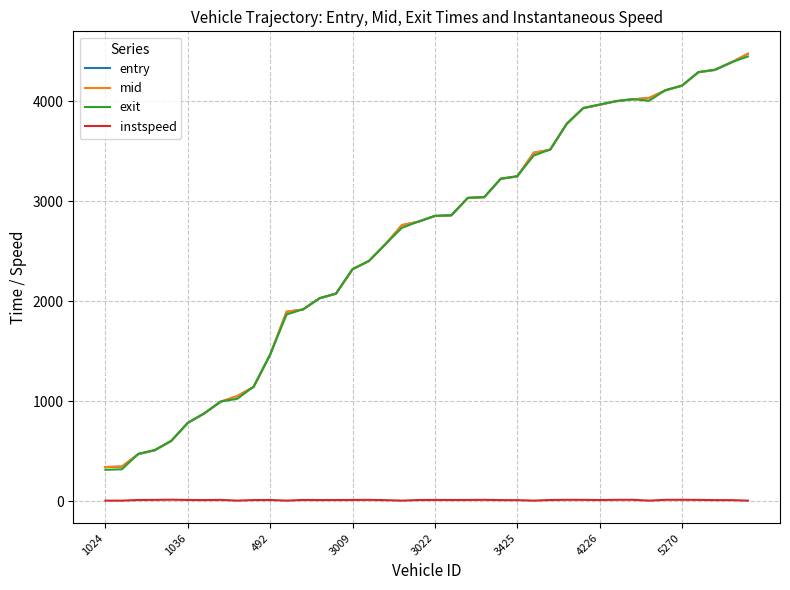

After their last crossing, which series has the higher values: entry or exit?

entry